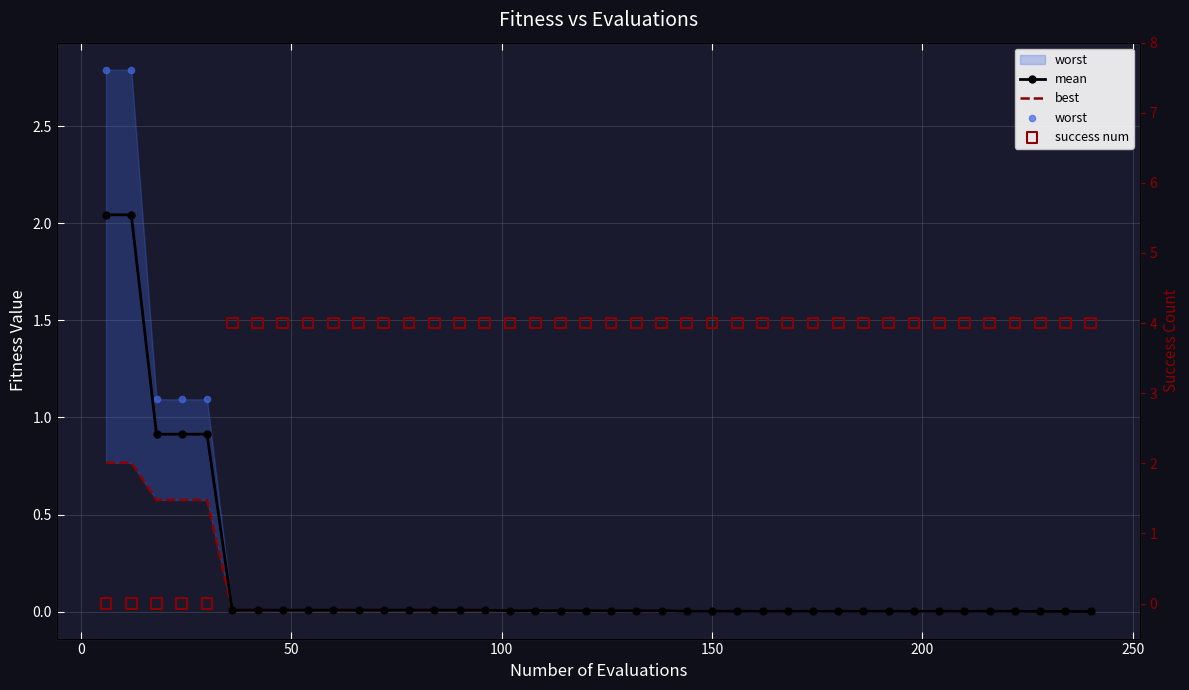

Which series reaches the maximum Y coordinate?

success num